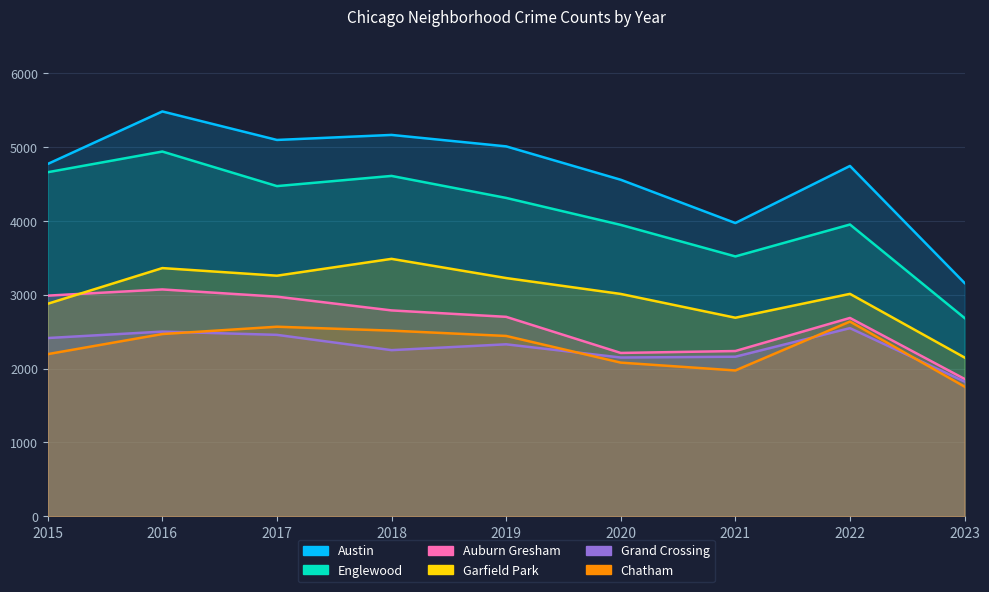

What is the value of the Austin point at the 4th from the left?

5163